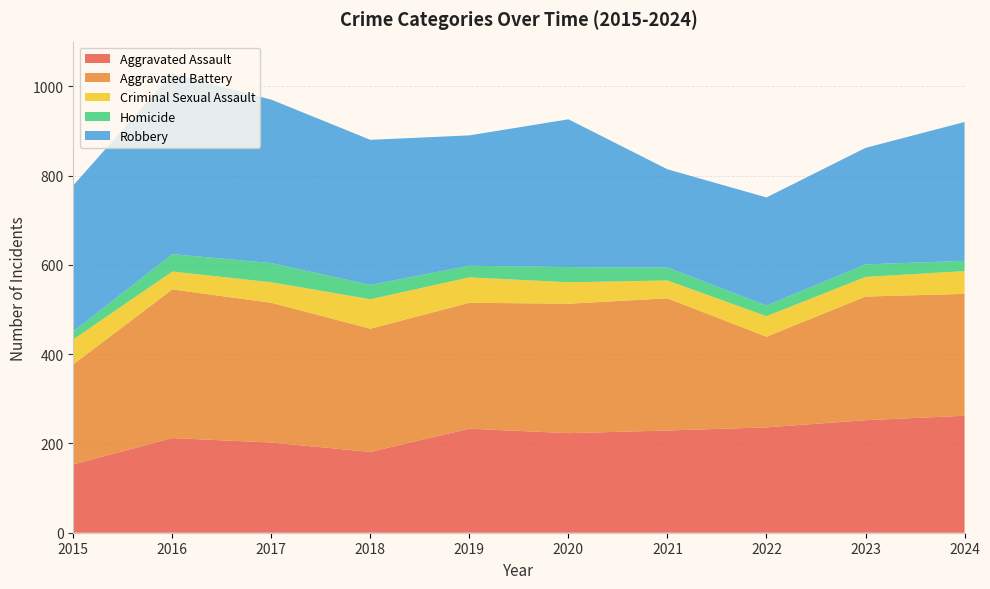

Reading left to right, what are all the values shown in this chart?

Aggravated Assault: 153	212	202	181	233	223	229	236	252	262
Aggravated Battery: 224	333	313	276	282	290	296	203	277	273
Criminal Sexual Assault: 56	40	46	66	57	48	40	46	44	51
Homicide: 18	39	43	32	26	34	29	24	28	23
Robbery: 327	404	366	325	292	331	220	242	261	311